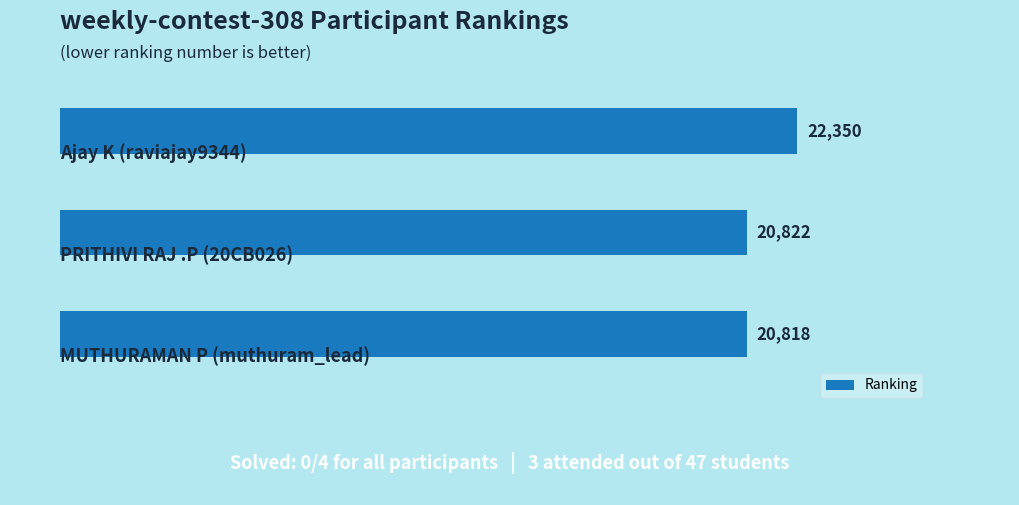

What is the value of the 1st bar from the top?

22350